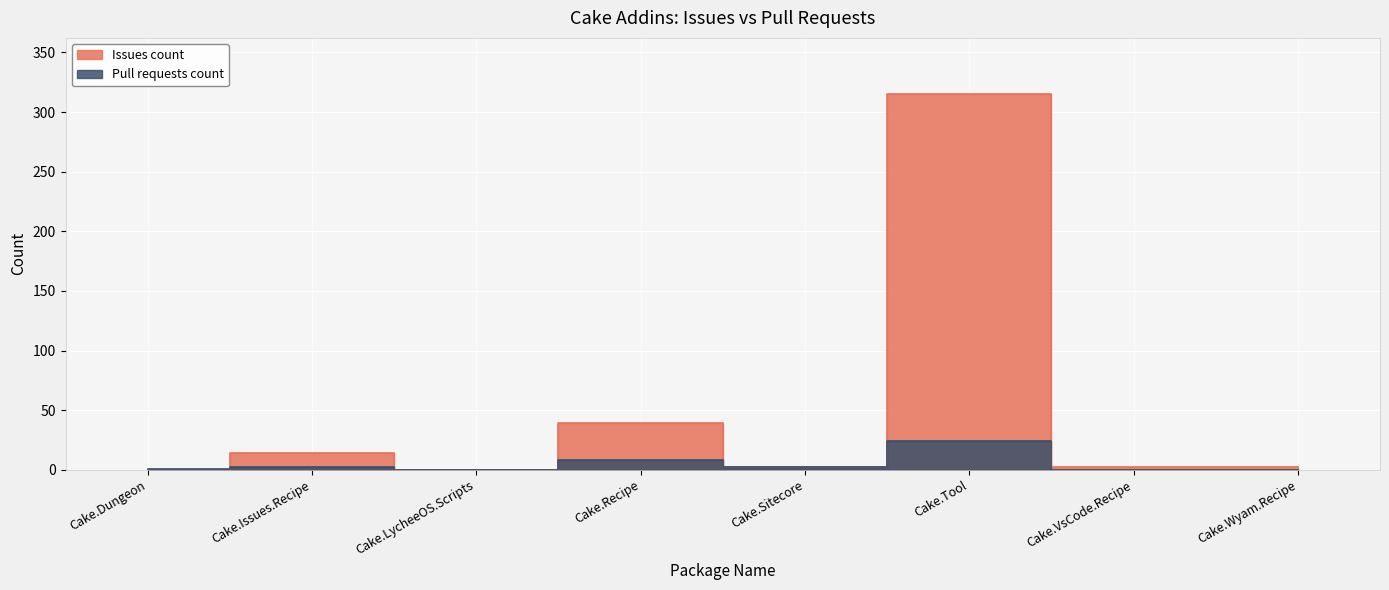

What is the difference between the maximum and minimum values in the Pull requests count series?

24